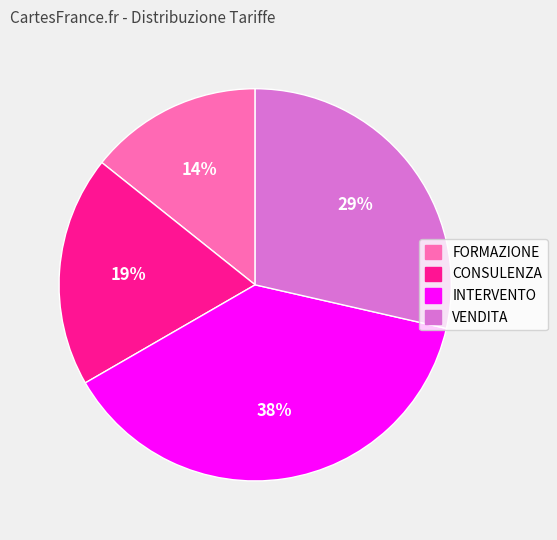

Is VENDITA the majority of the pie?

No